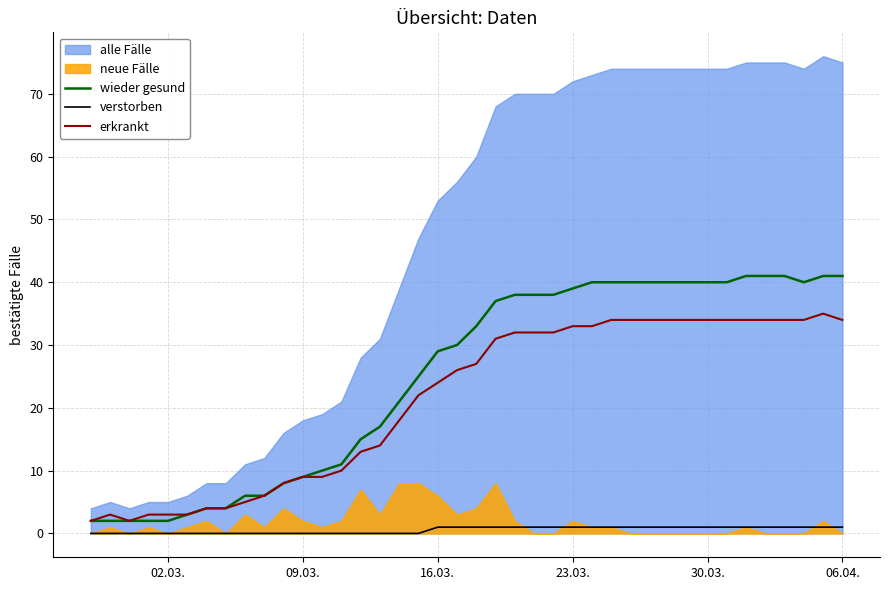

True or false: wieder gesund has a value of 8 at 14.

False